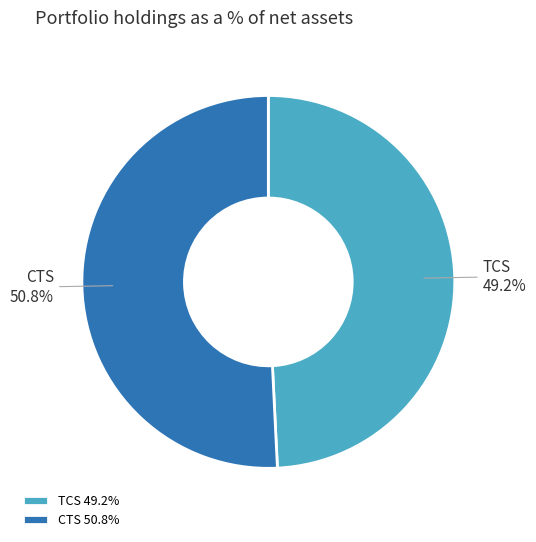

To the nearest percent, what is the difference between the largest and smallest slice percentages?

2%